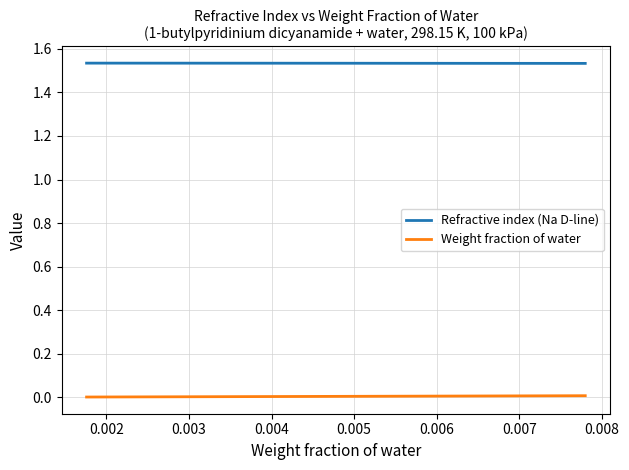

True or false: Refractive index (Na D-line) and Weight fraction of water intersect in this chart.

False